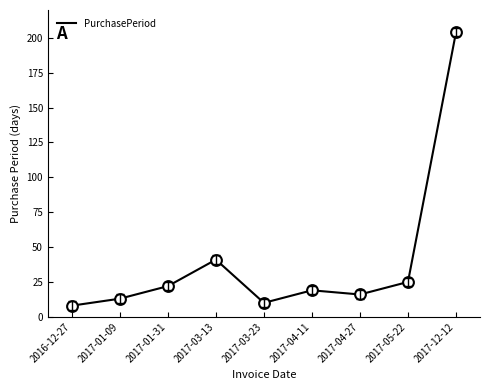

Between 2017-03-23 and 2017-04-11, which is larger?

2017-04-11